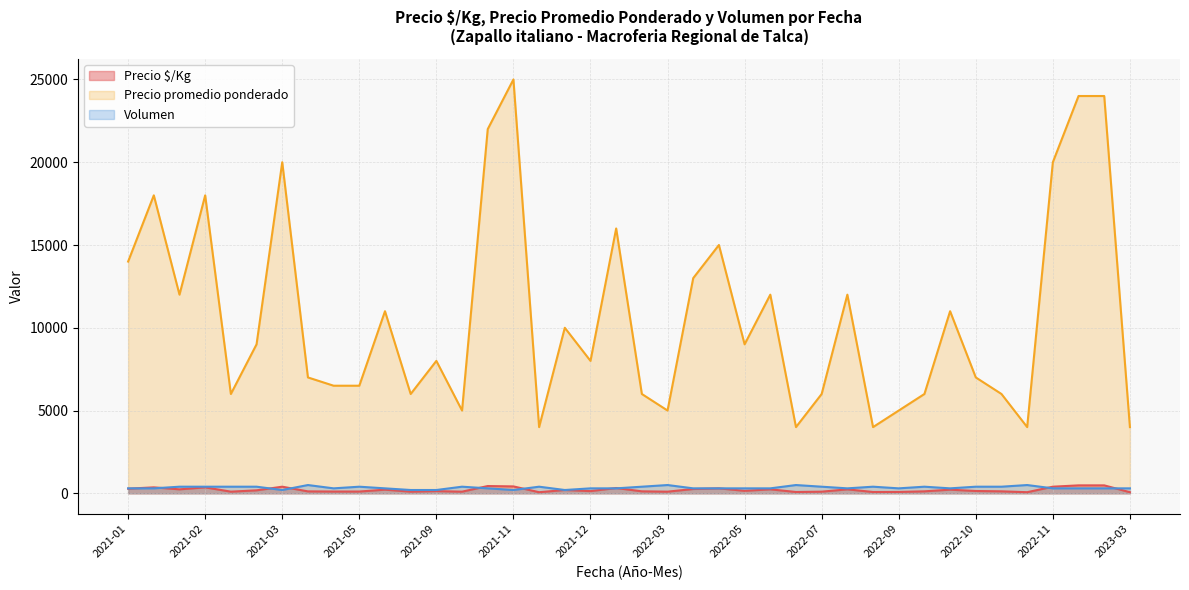

How many Volumen values are between 300 and 400?

31